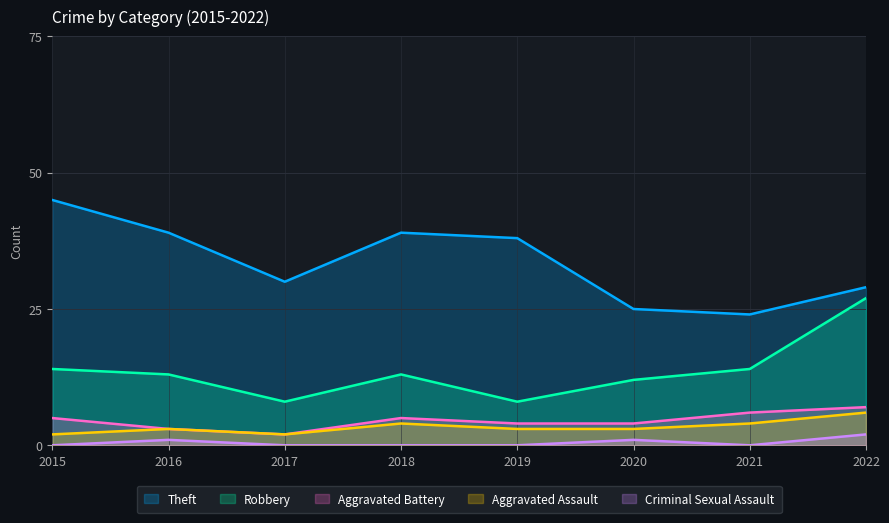

Is the value of Aggravated Battery at 2017 greater than the value of Criminal Sexual Assault at 2018?

Yes